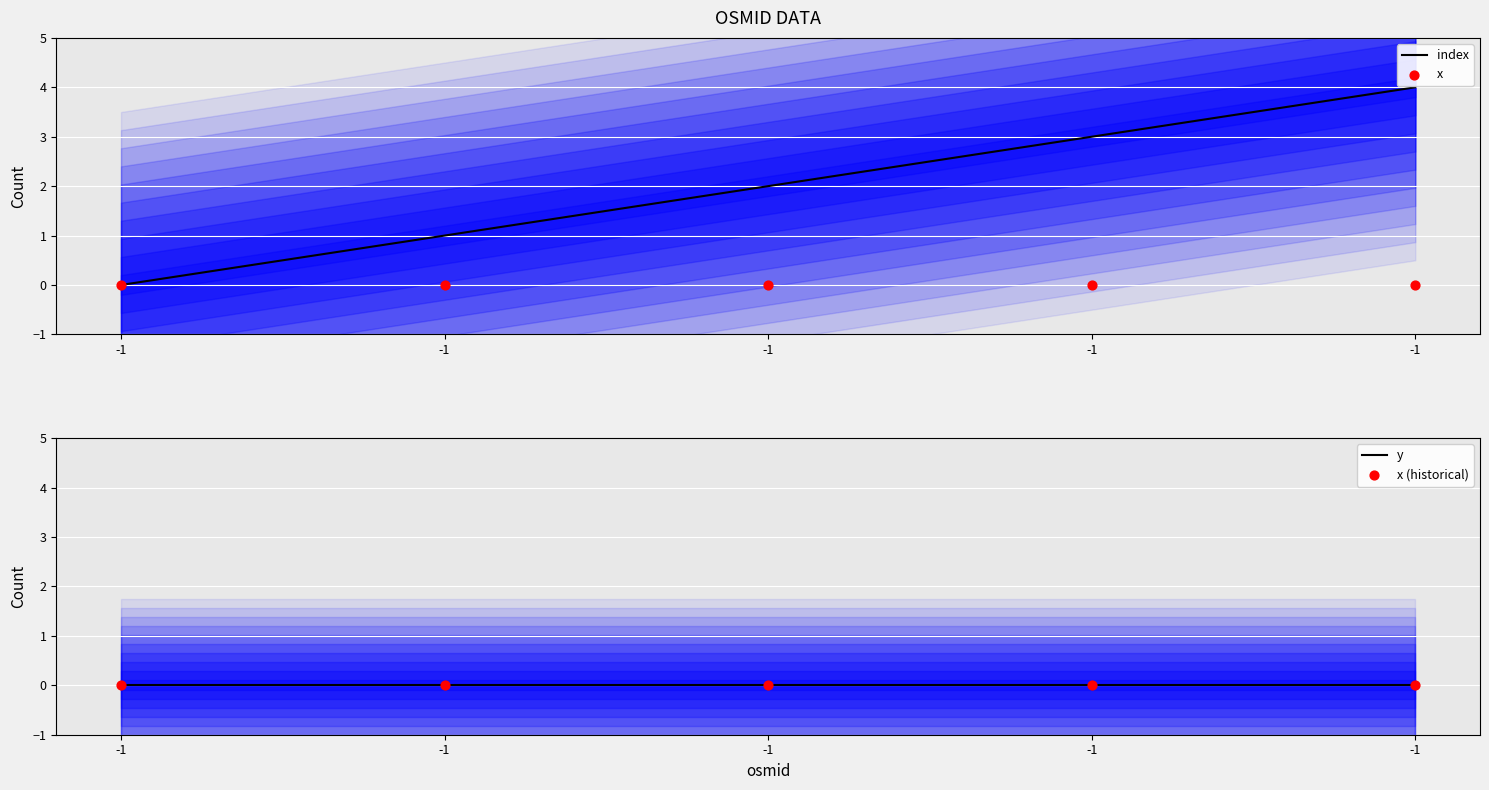

At how many categories does at least one series exceed 1?

3